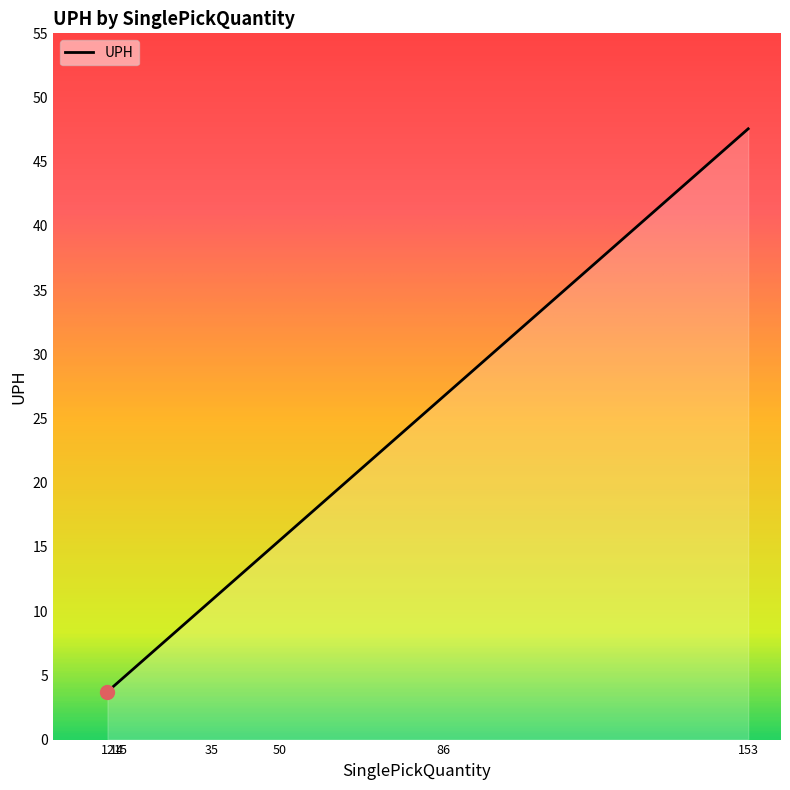

At which label does the data first exceed 10?

35